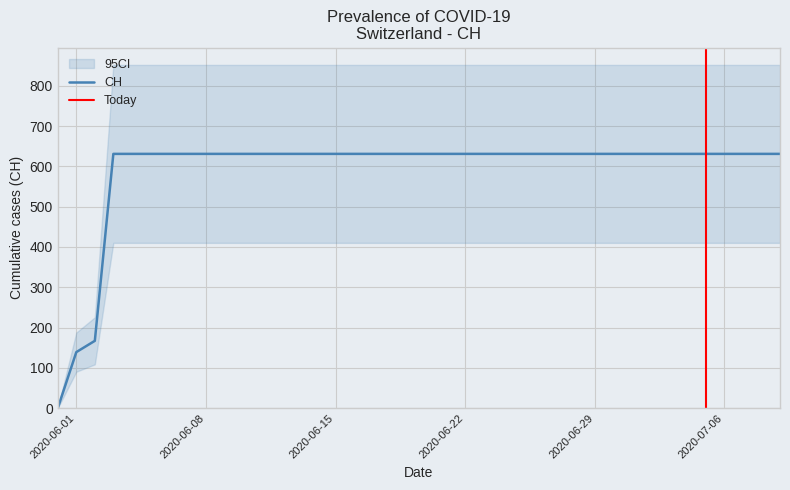

What is the sum of all values?

23653